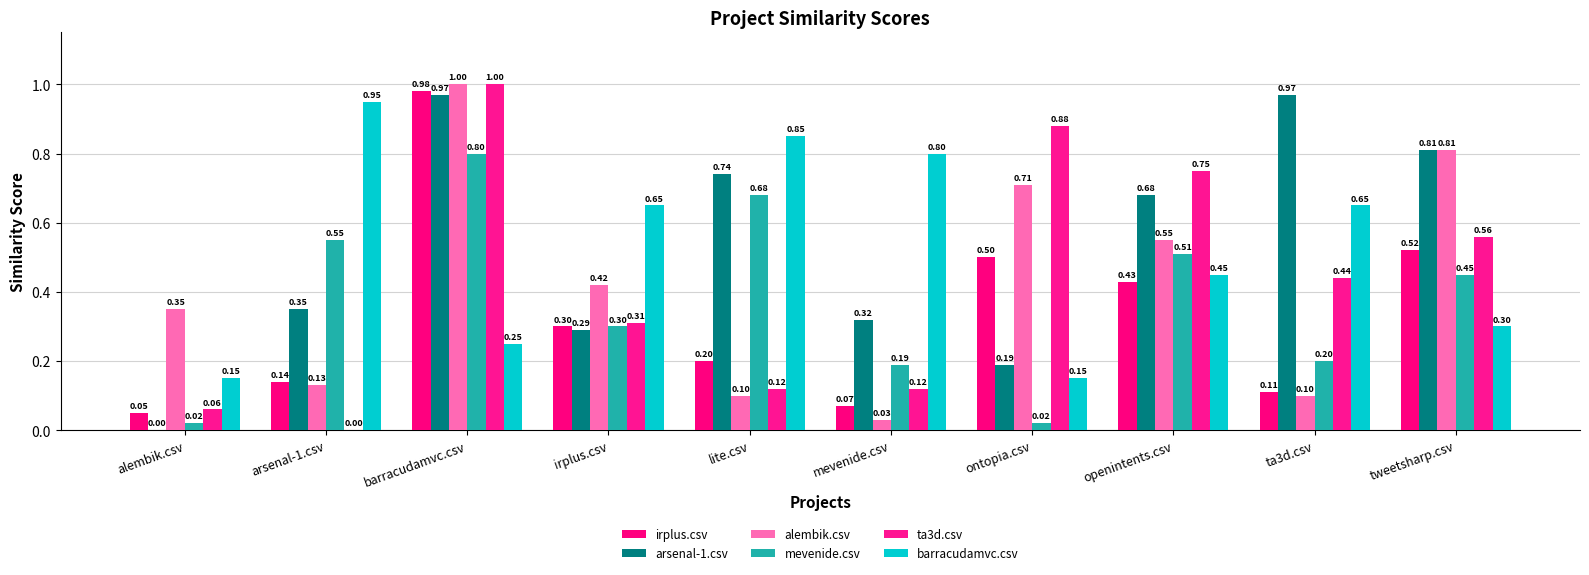

What is the difference between the ta3d.csv values at arsenal-1.csv and alembik.csv?

0.1